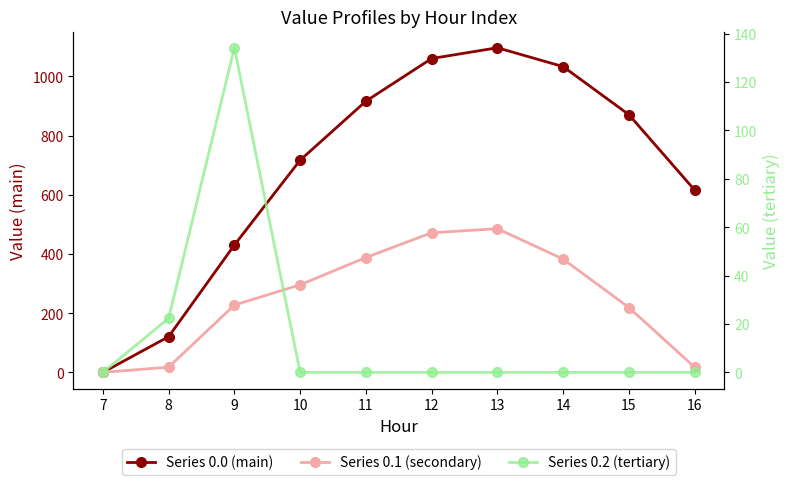

True or false: Series 0.2 (tertiary) has a value of 0.0 at 7.

True